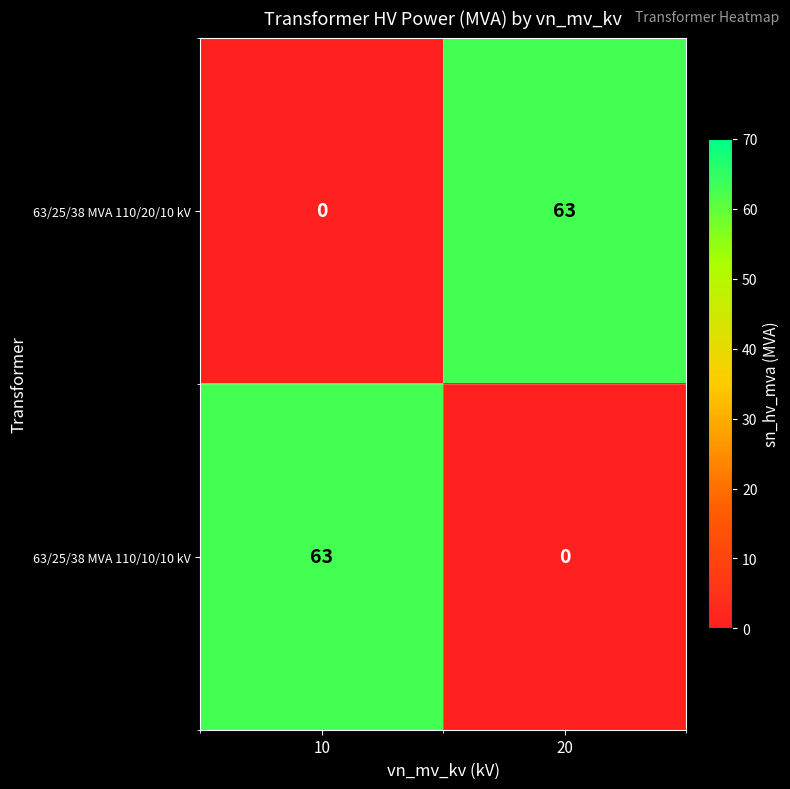

Reading left to right, what are all the values shown in this chart?

63/25/38 MVA 110/20/10 kV: 10=0	20=63
63/25/38 MVA 110/10/10 kV: 10=63	20=0